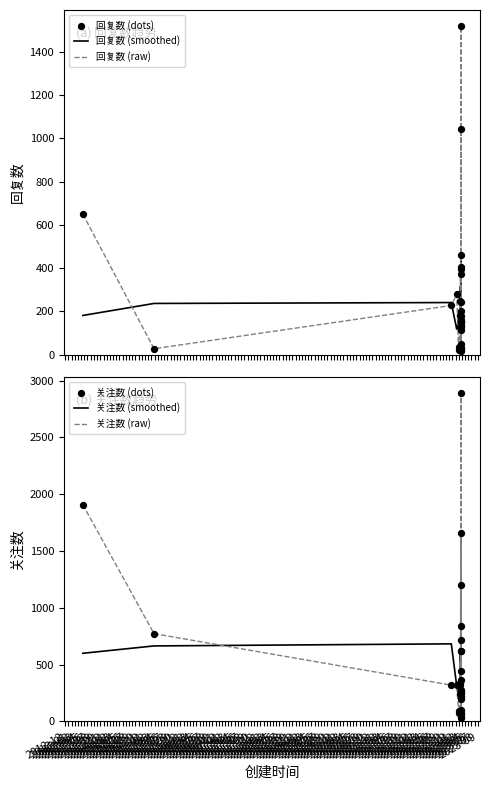

Is the value of 关注数 (smoothed) at 2014-03 greater than the value of 回复数 (raw) at 2013-06?

Yes